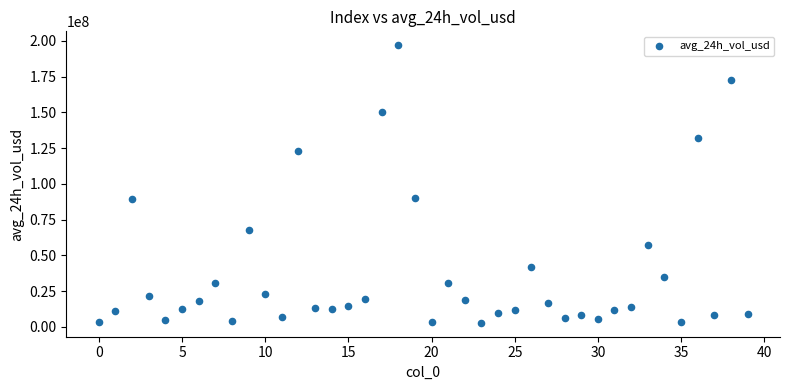

What is the range of Y values (max minus min)?

194204112.8